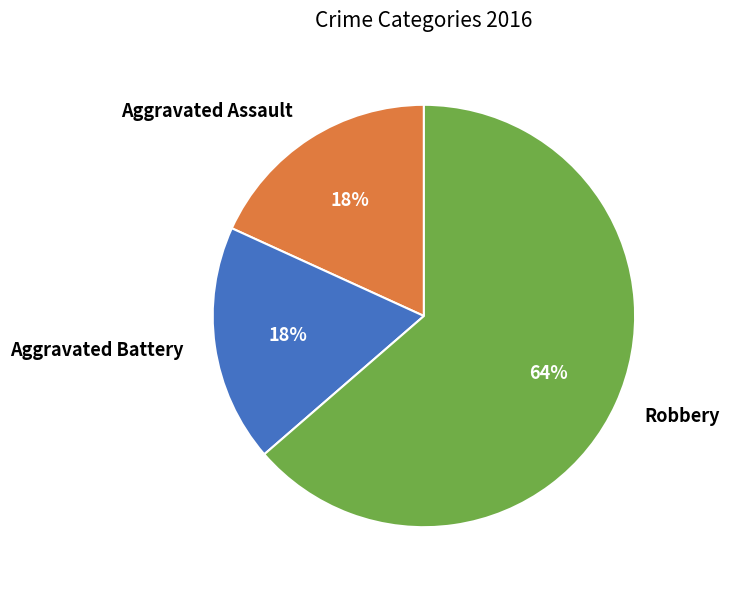

Approximately how many times larger is the value at Aggravated Battery compared to Robbery?

0.3